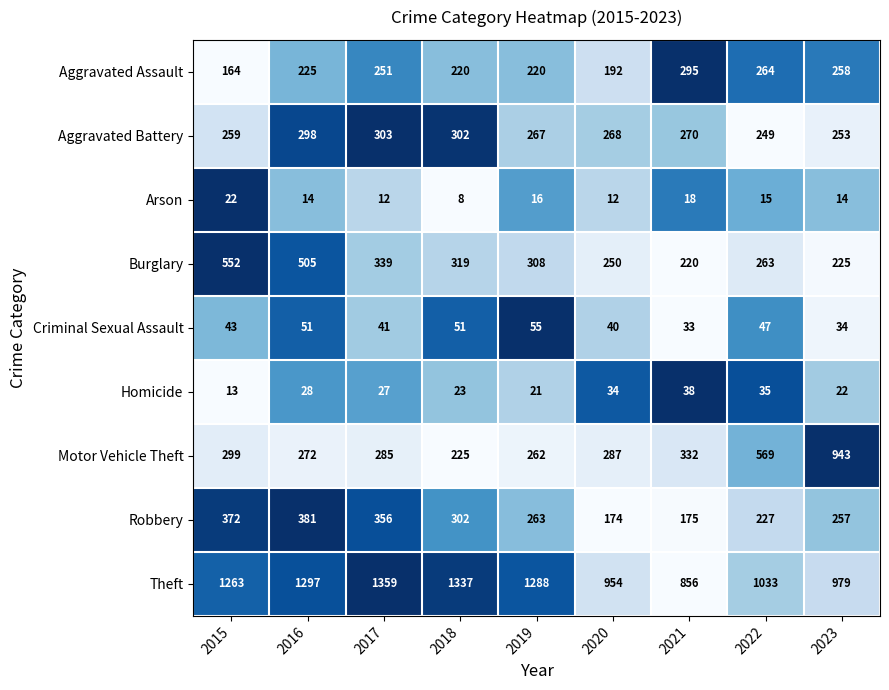

Which series has the largest range (max minus min)?

Motor Vehicle Theft